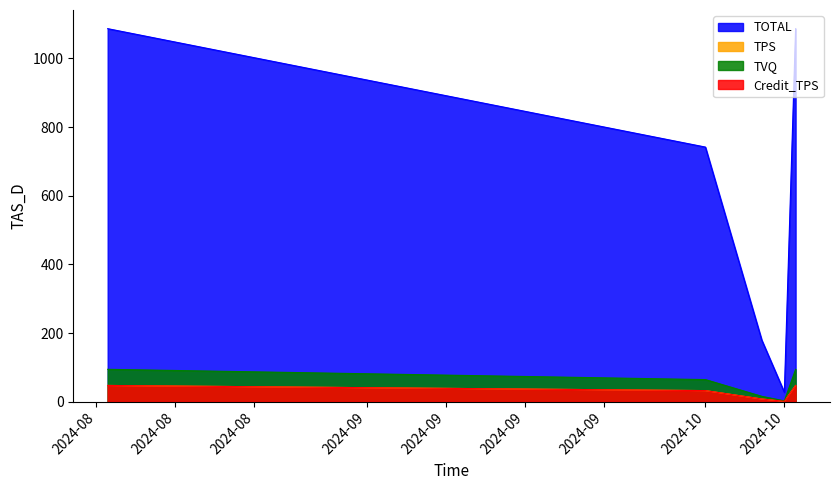

Does the chart have visible grid lines?

No